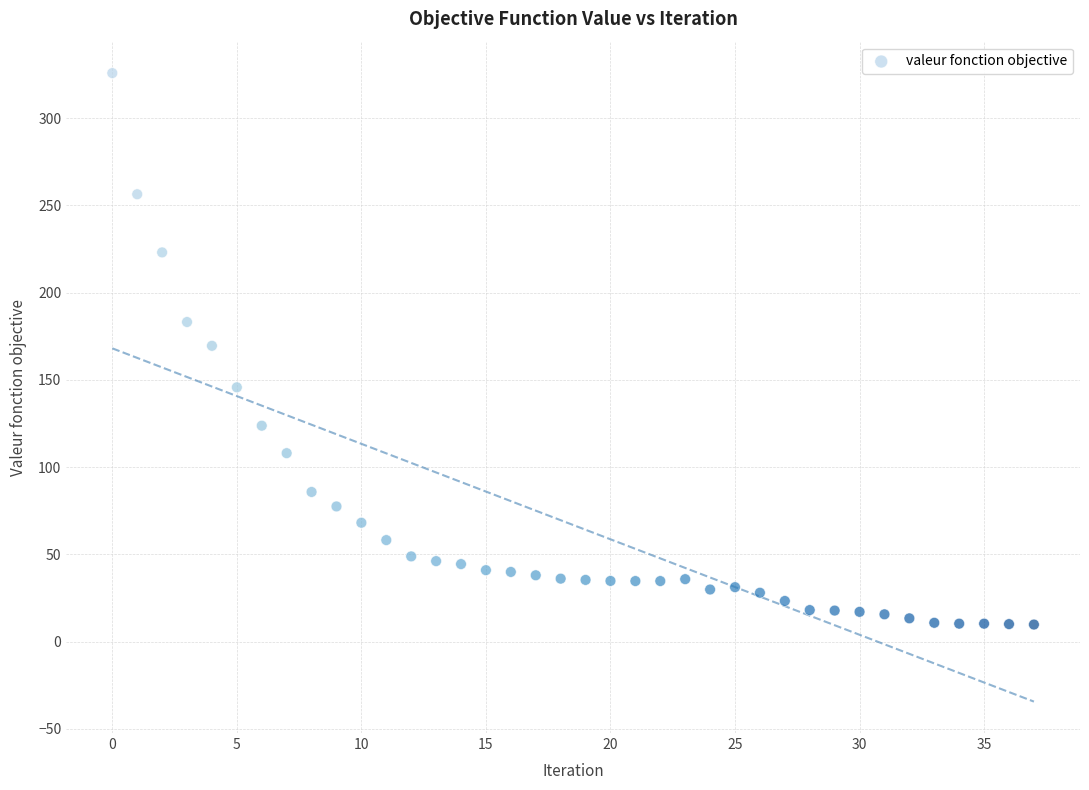

What is the range of Y values (max minus min)?

316.1